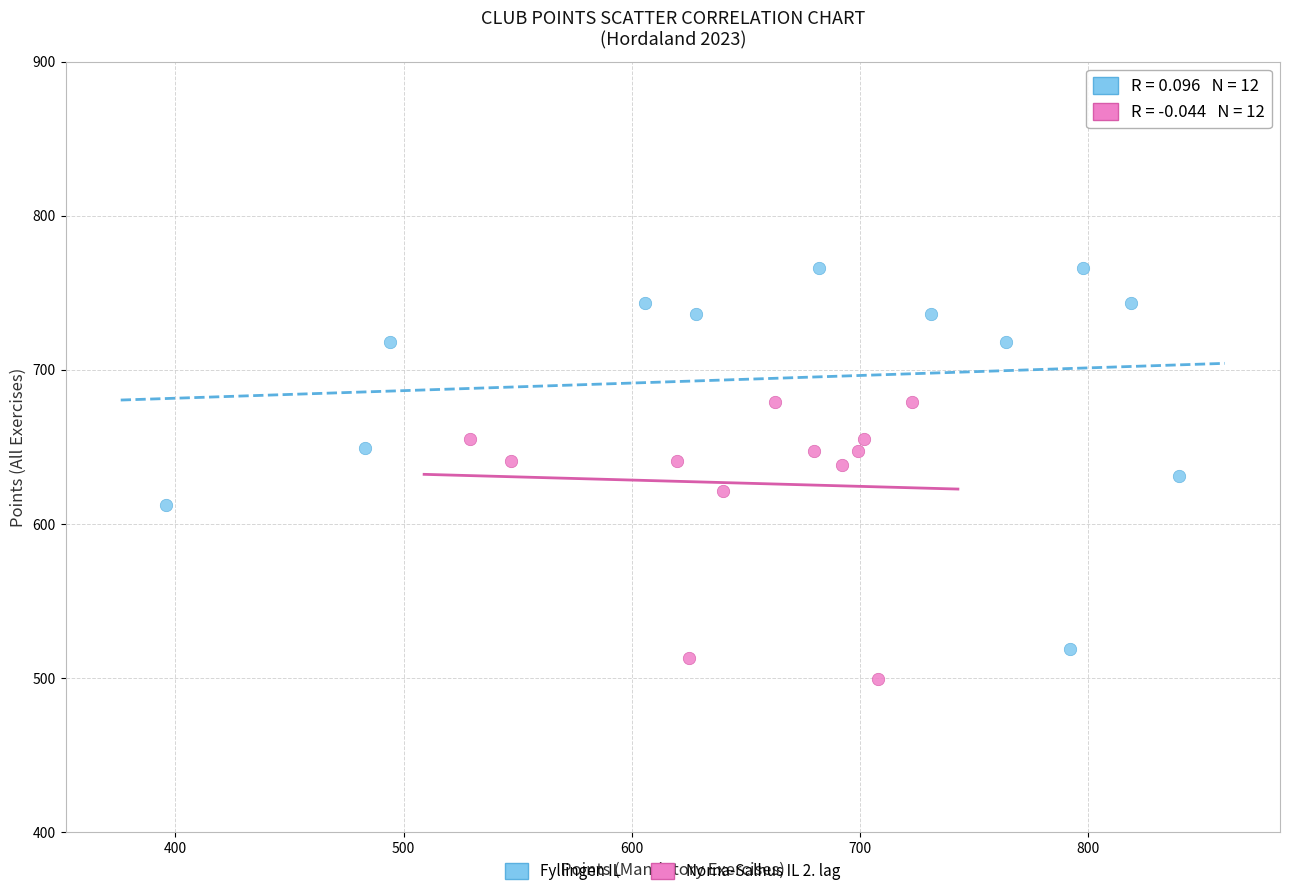

Which series contains the lowest Y value?

Norna-Salhus IL 2. lag